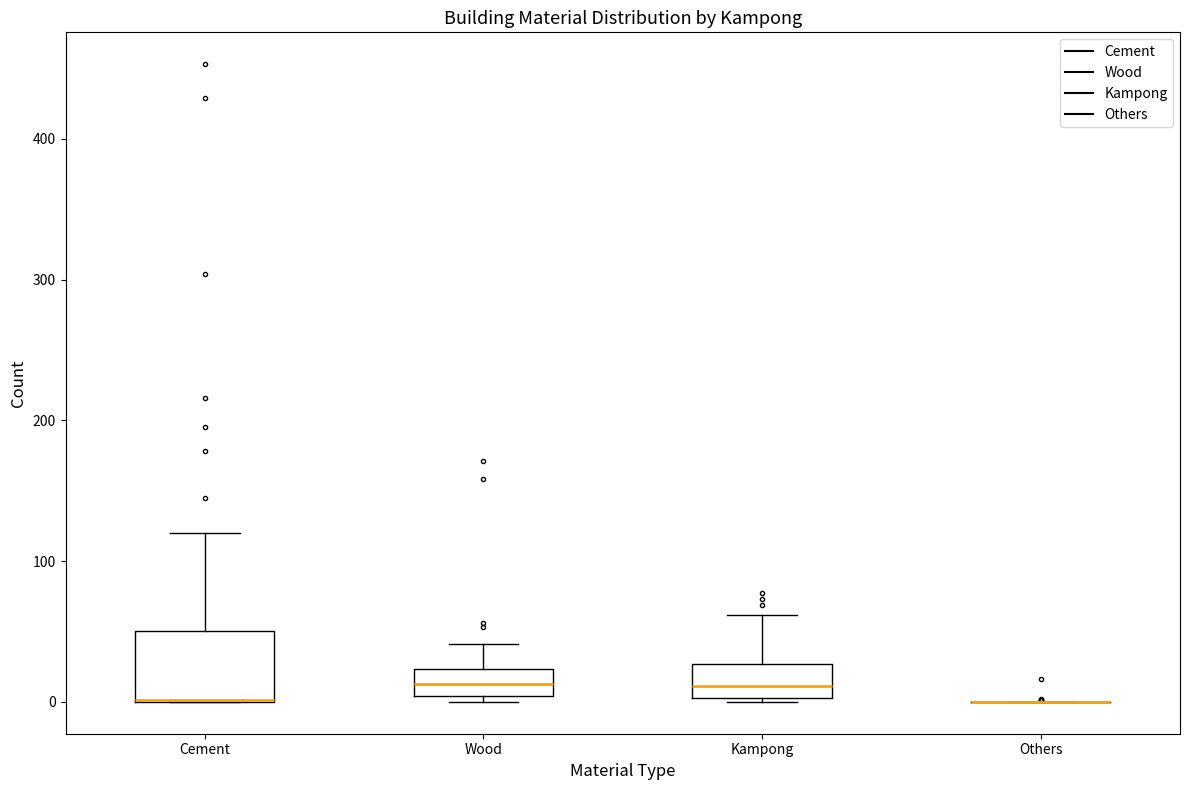

Where does the median line of the box for Wood sit on the y-axis? The values are not printed on the chart, so give them approximately, as read against the axis.

10